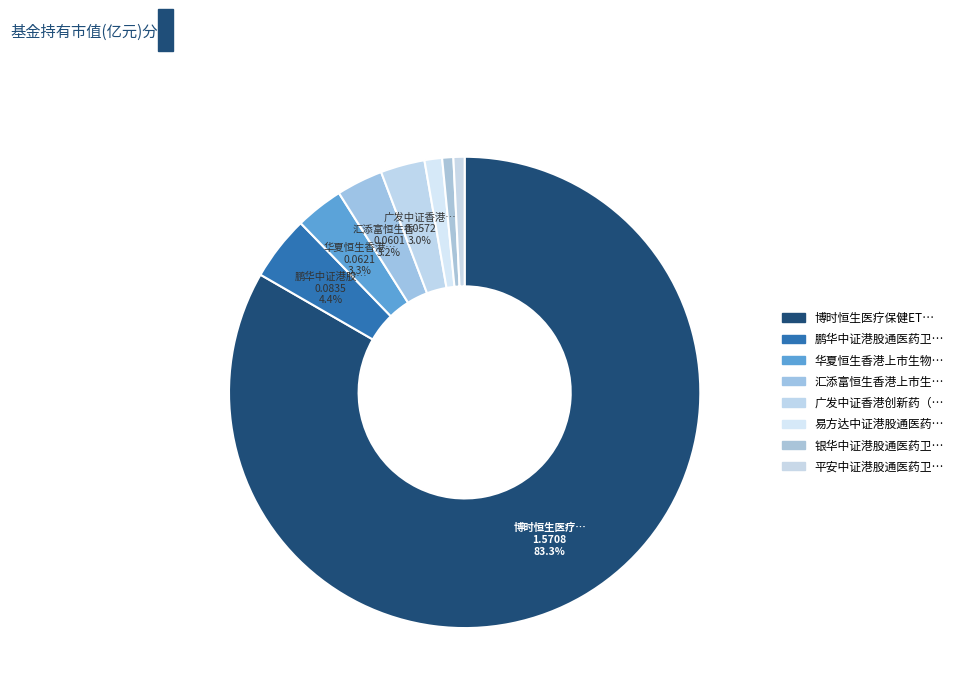

How many segments does this pie chart have?

8